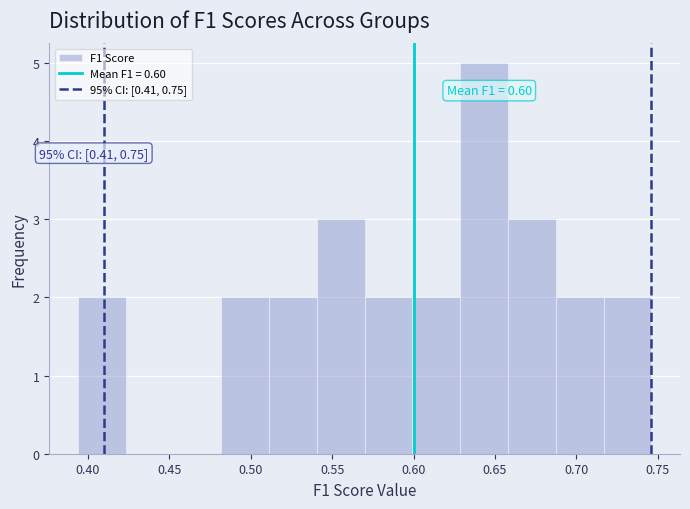

Which range on the x-axis has the tallest bar?

0.630 to 0.660